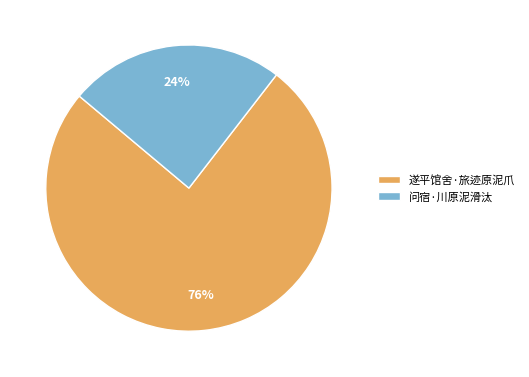

To the nearest percent, what percentage of the pie is 问宿·川原泥滑汰?

24%